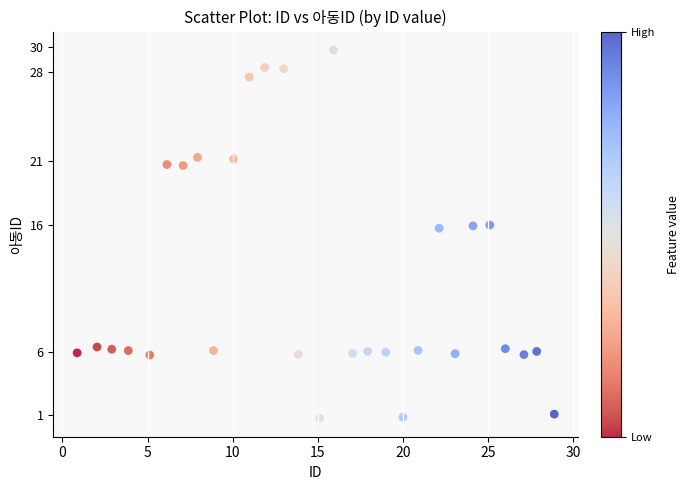

What is the range of X values (max minus min)?

28.0